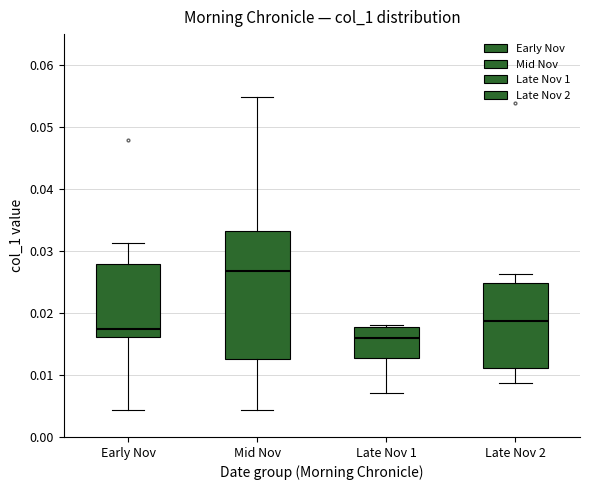

Which box has the lowest median line?

Late Nov 1